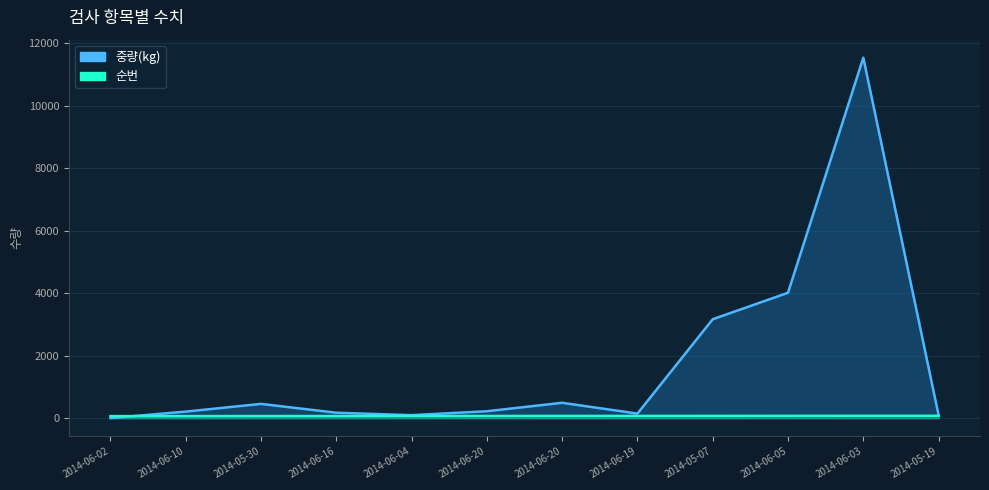

Is it true that 순번 equals 38.8 at 2014-06-19?

False